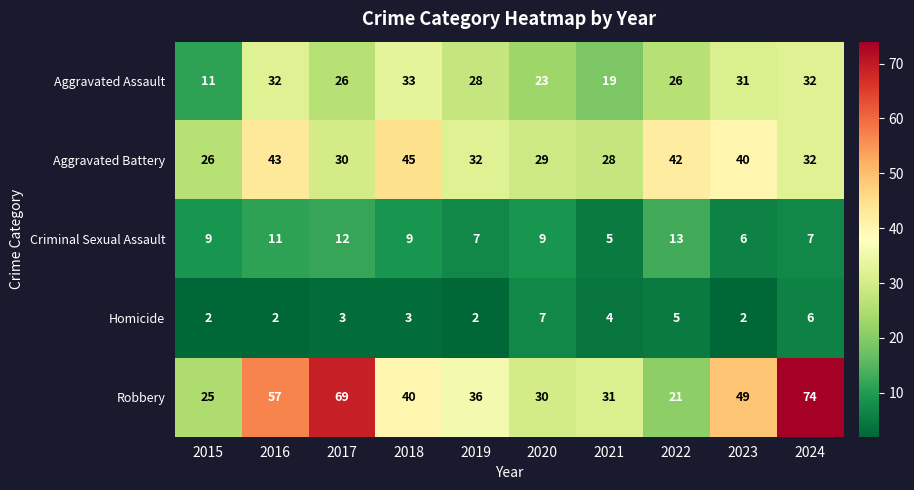

Count the number of data series in this chart.

5